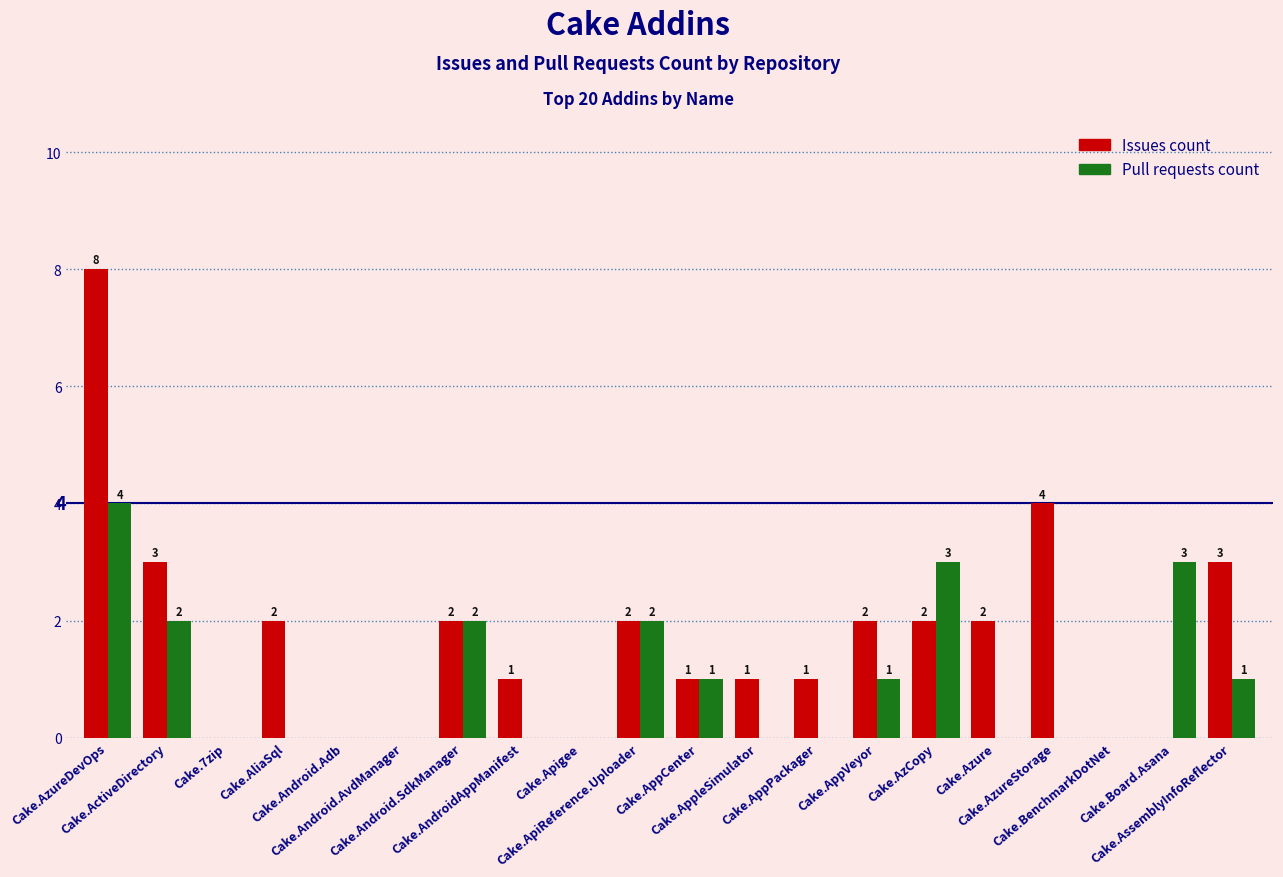

Which series has the largest total across all categories?

Issues count